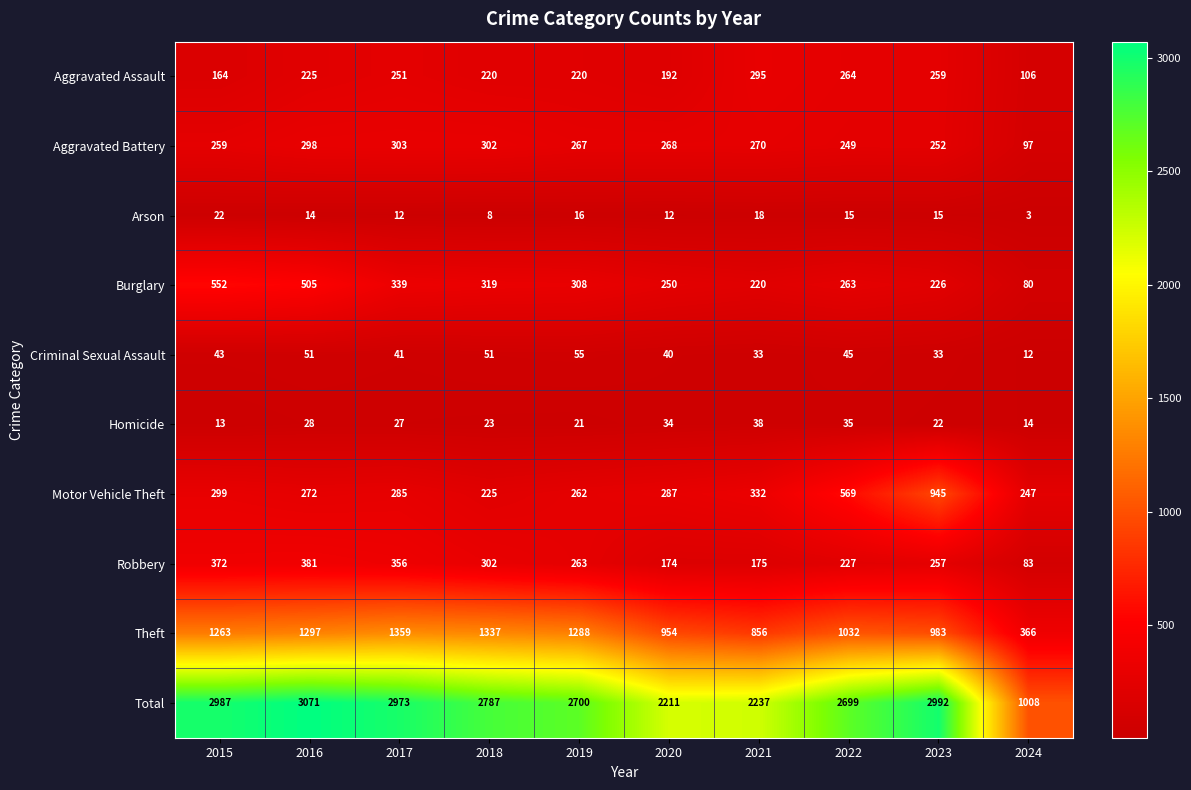

Is it true that Theft equals 366 at 2024?

True